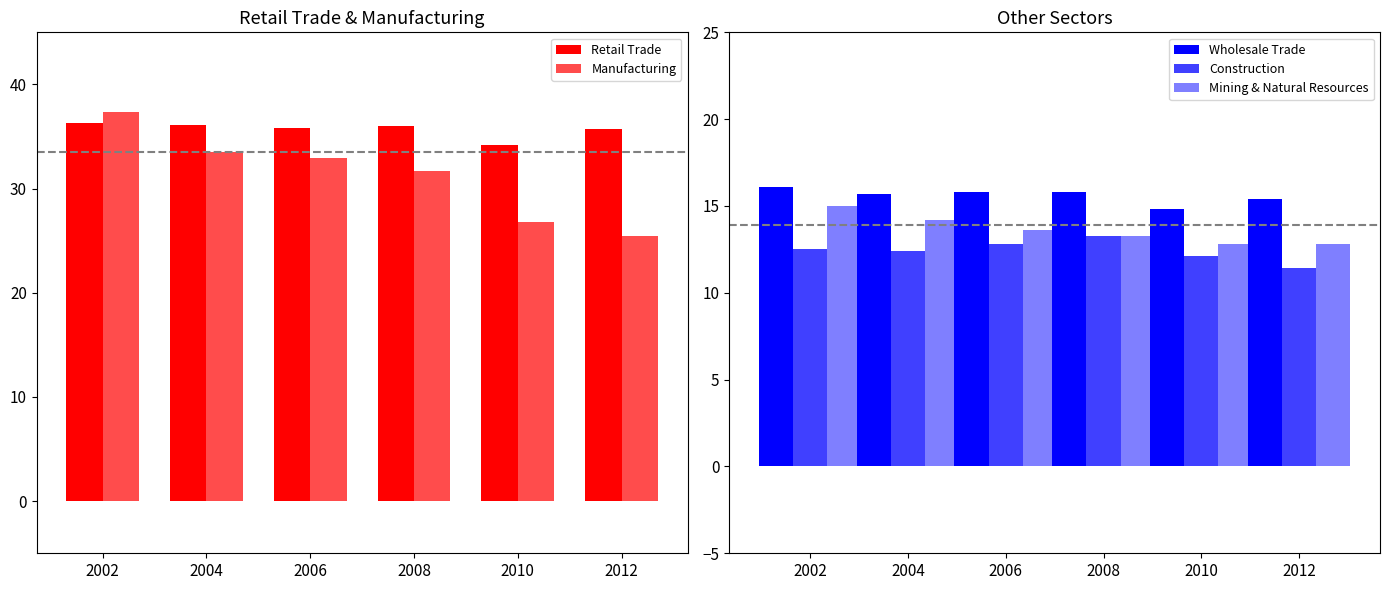

How many values in the Manufacturing series are below 32?

3